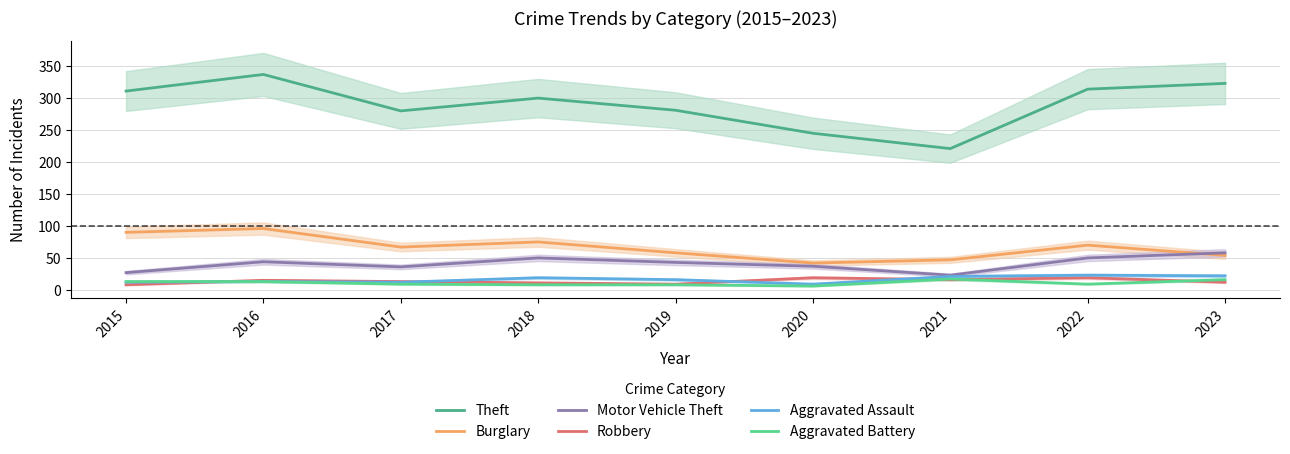

How many data points in Robbery are less than 13?

4